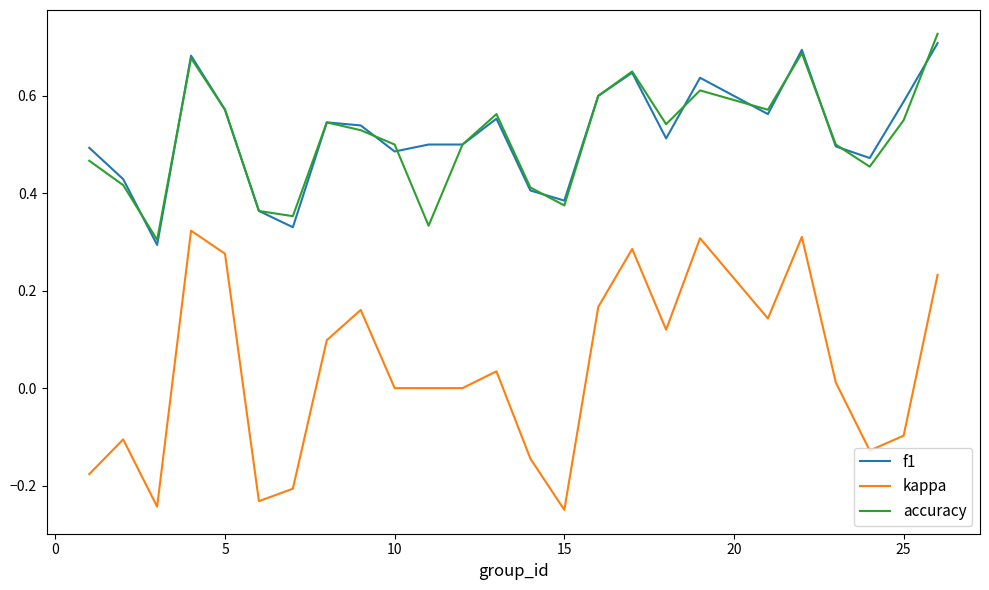

Which series has the widest spread of values?

kappa